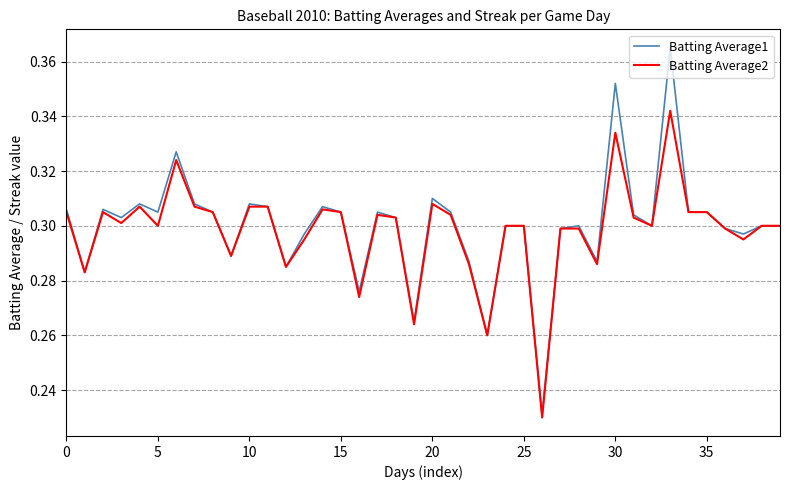

Which series has the largest range (max minus min)?

Batting Average1